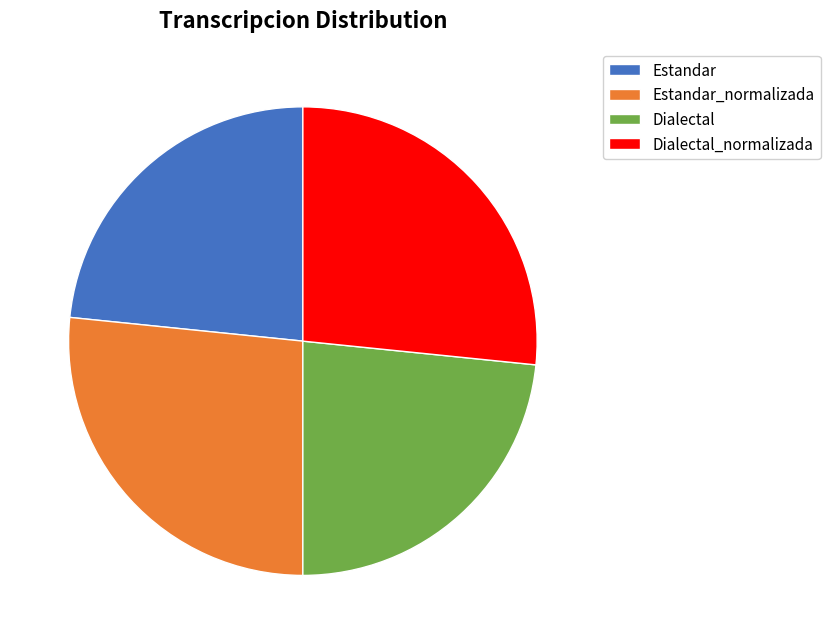

Does Estandar represent more than half of the total?

No